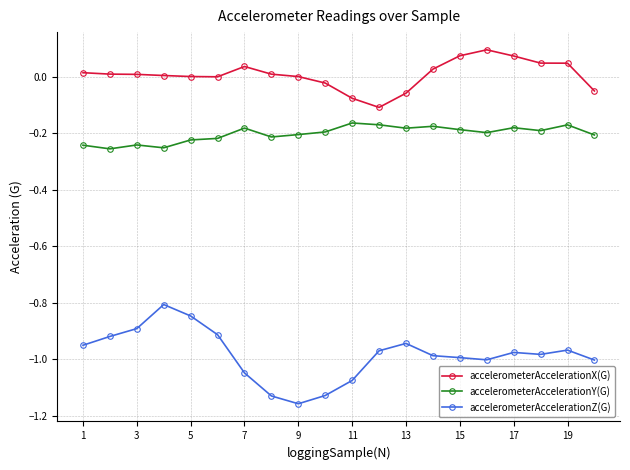

Does the chart display data point markers on the line(s)?

Yes